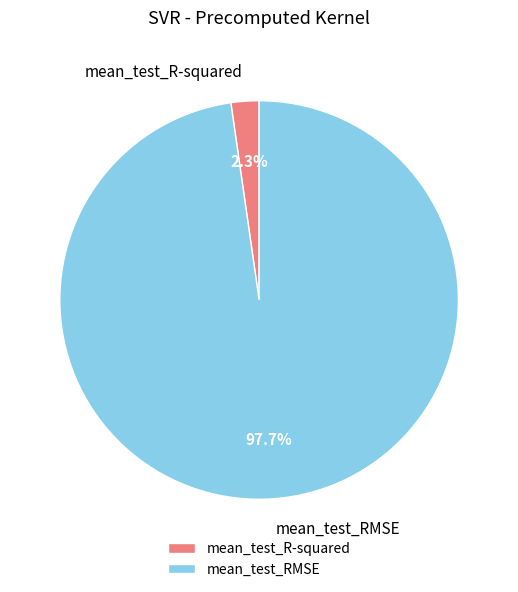

How many segments does this pie chart have?

2